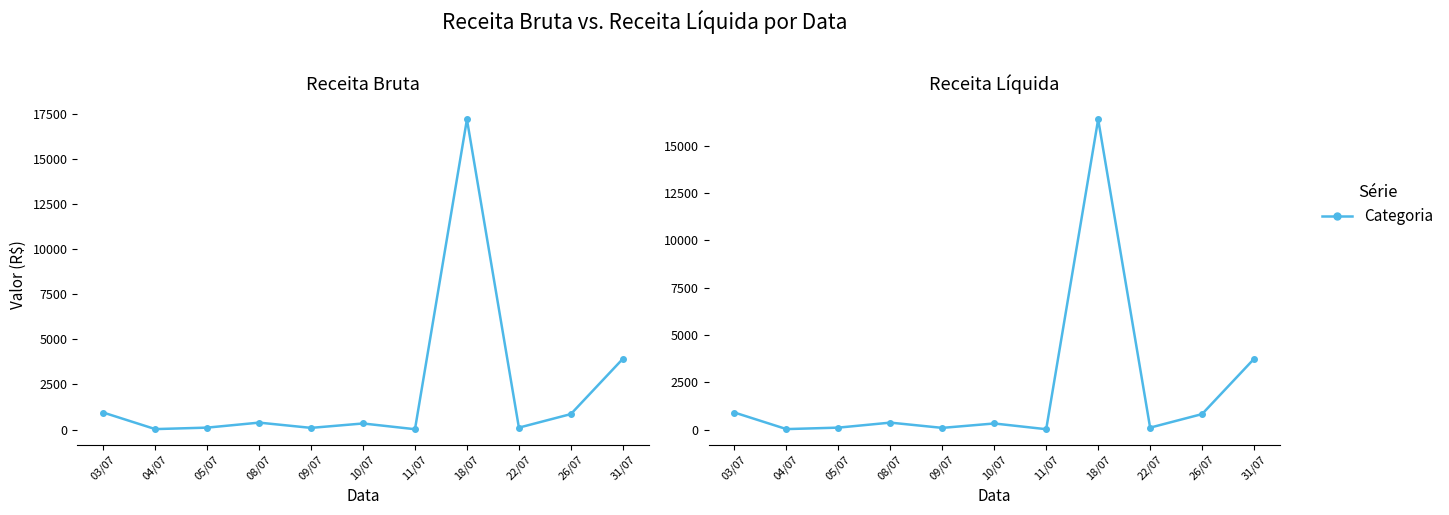

Reading right to left, list all the values displayed in this chart.

Receita Bruta: 31/07=3919.7	26/07=859.9	22/07=108.8	18/07=17186.8	11/07=21.8	10/07=339.8	09/07=95.6	08/07=386.8	05/07=109.6	04/07=28.0	03/07=945.6
Receita Líquida: 31/07=3737.5	26/07=819.9	22/07=103.8	18/07=16387.7	11/07=20.8	10/07=324.0	09/07=91.2	08/07=368.8	05/07=104.5	04/07=26.7	03/07=901.6